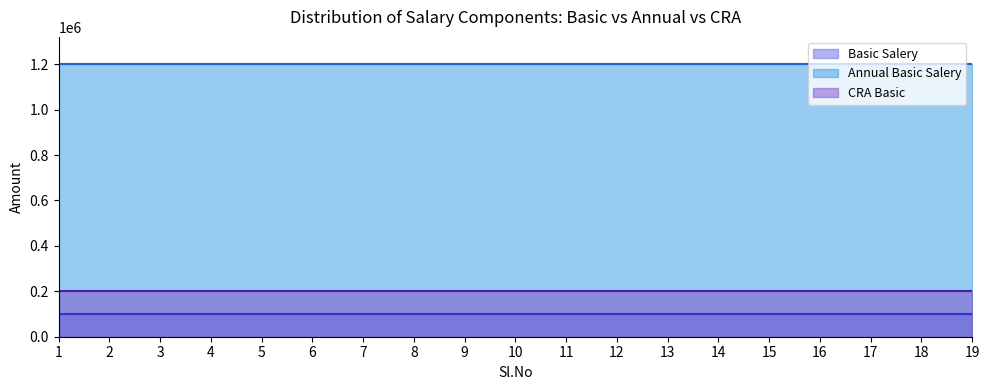

Rank the series at 1 from highest to lowest value.

Annual Basic Salery, CRA Basic, Basic Salery